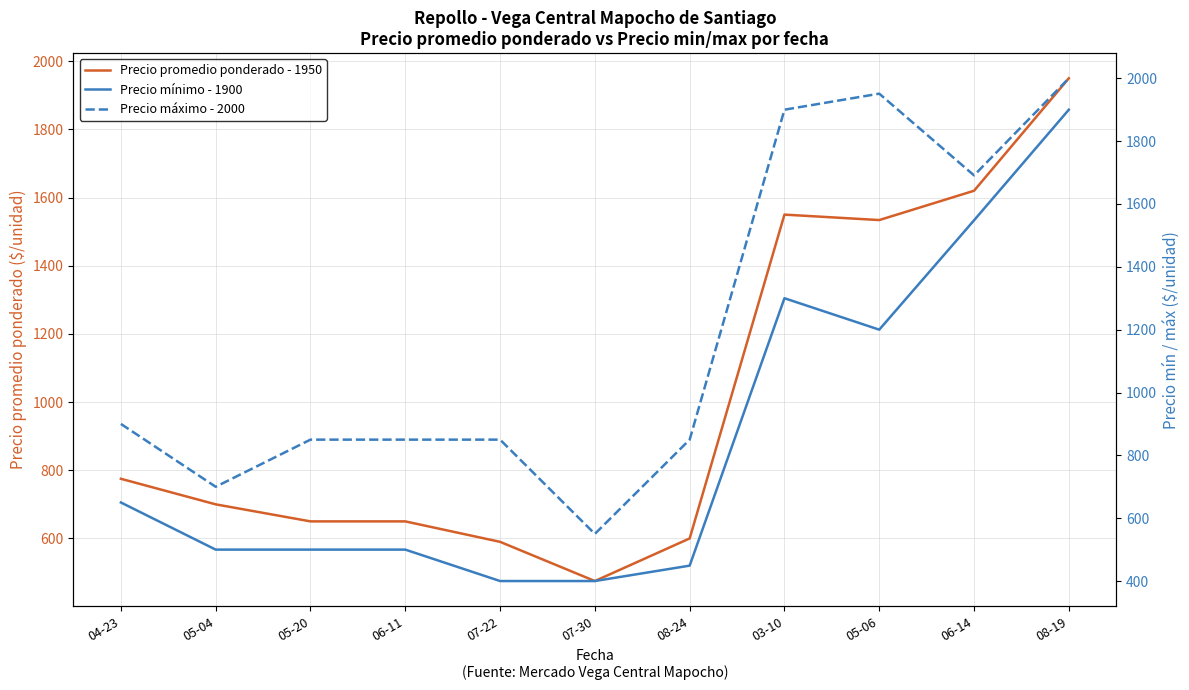

List the series in order of their peak value, highest first.

Precio máximo - 2000, Precio promedio ponderado - 1950, Precio mínimo - 1900